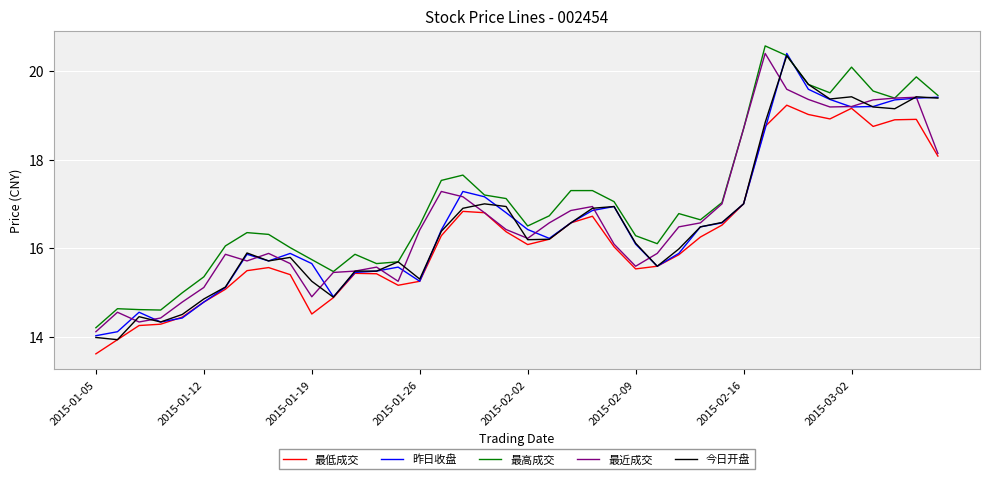

Which series has the largest total across all categories?

最高成交